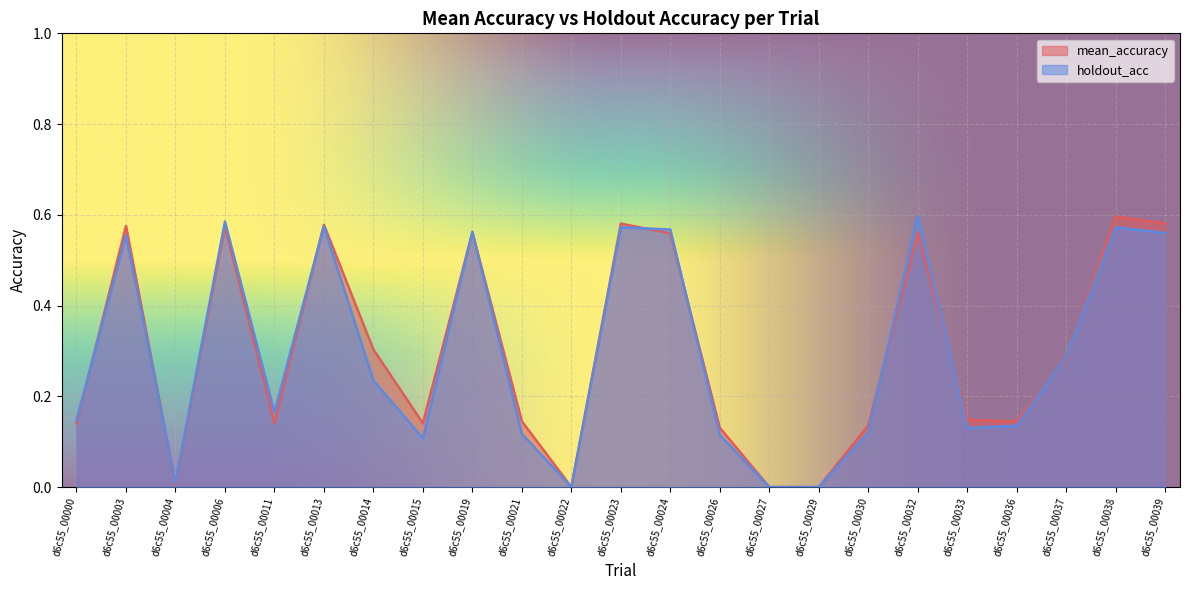

Rank the categories by mean_accuracy value from highest to lowest.

d6c55_00038, d6c55_00039, d6c55_00023, d6c55_00013, d6c55_00003, d6c55_00006, d6c55_00019, d6c55_00032, d6c55_00024, d6c55_00014, d6c55_00037, d6c55_00033, d6c55_00021, d6c55_00036, d6c55_00011, d6c55_00015, d6c55_00000, d6c55_00030, d6c55_00026, d6c55_00004, d6c55_00022, d6c55_00027, d6c55_00029